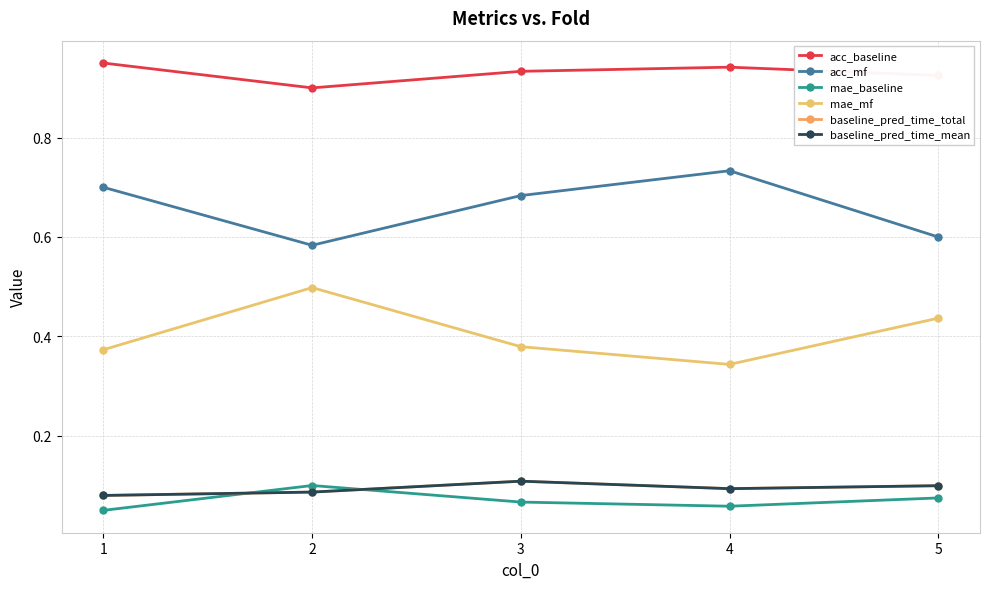

Is this an area chart (filled region under the line)?

No